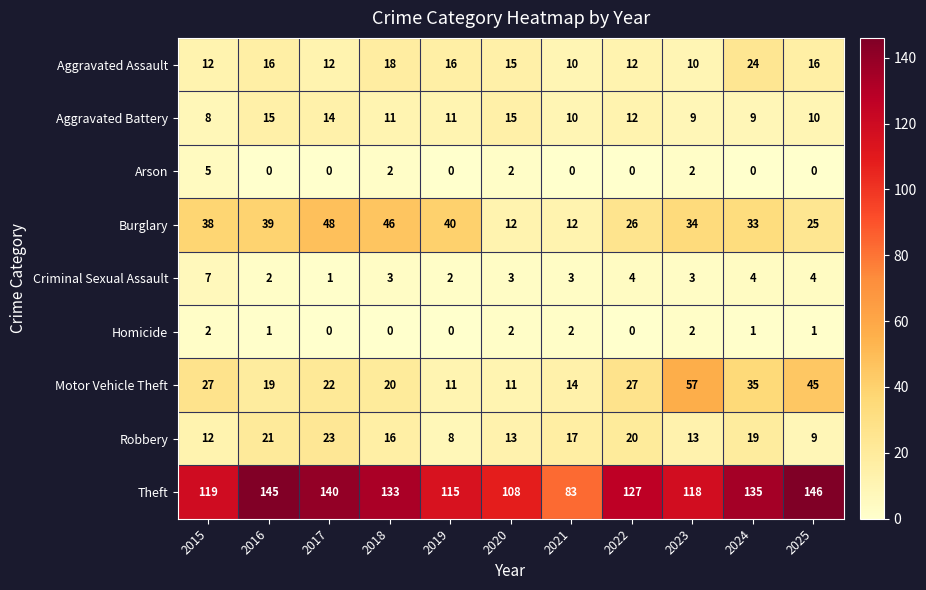

Which series has the largest range (max minus min)?

Theft